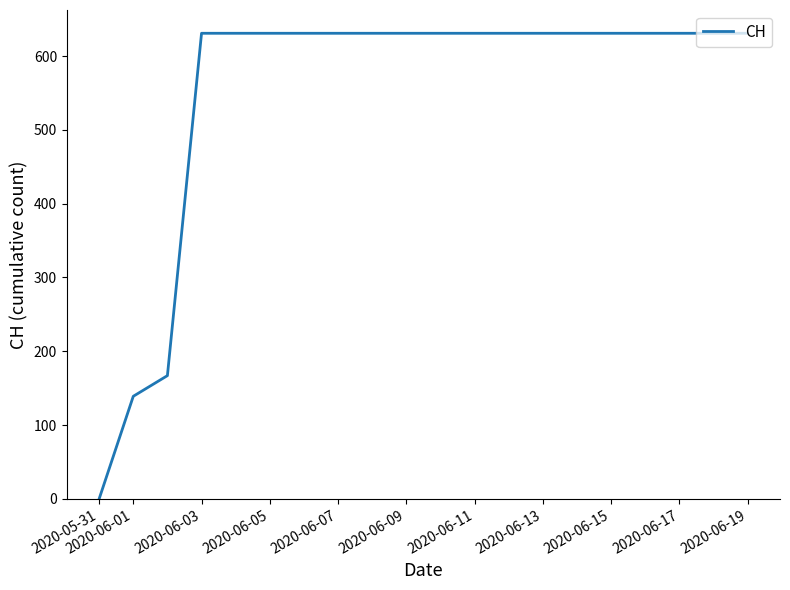

What is the greatest value displayed?

631